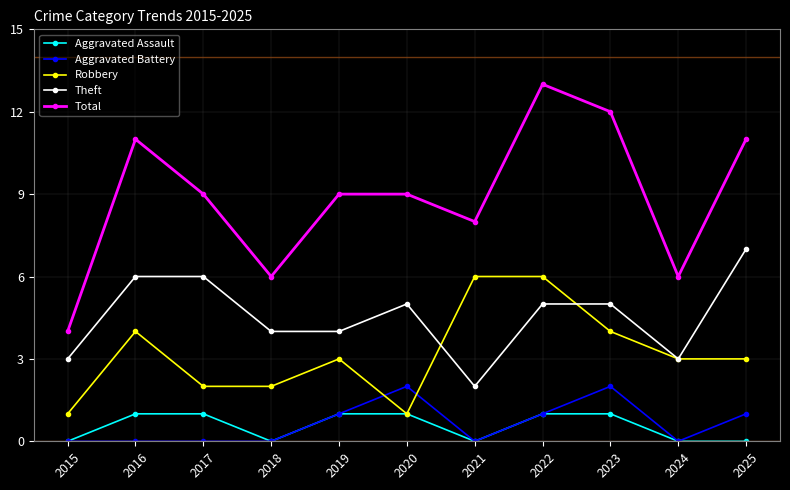

How many lines are shown in the chart?

5